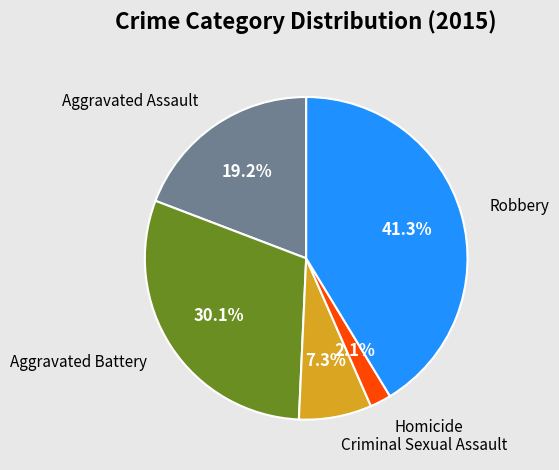

Approximately how many times larger is the value at Aggravated Battery compared to Criminal Sexual Assault?

4.1